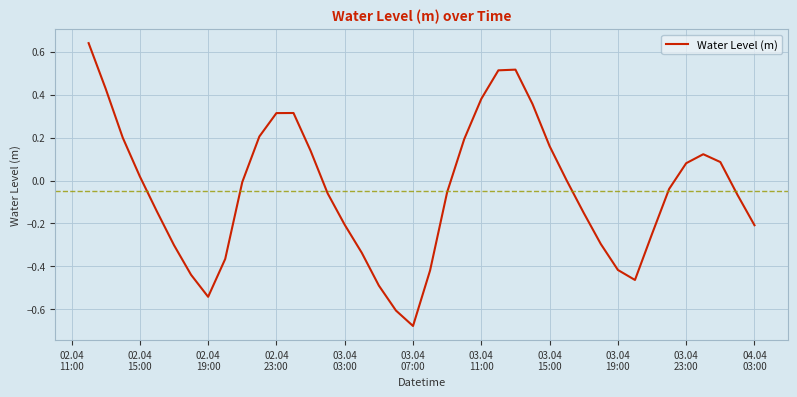

What is the difference between the maximum and minimum values?

1.3